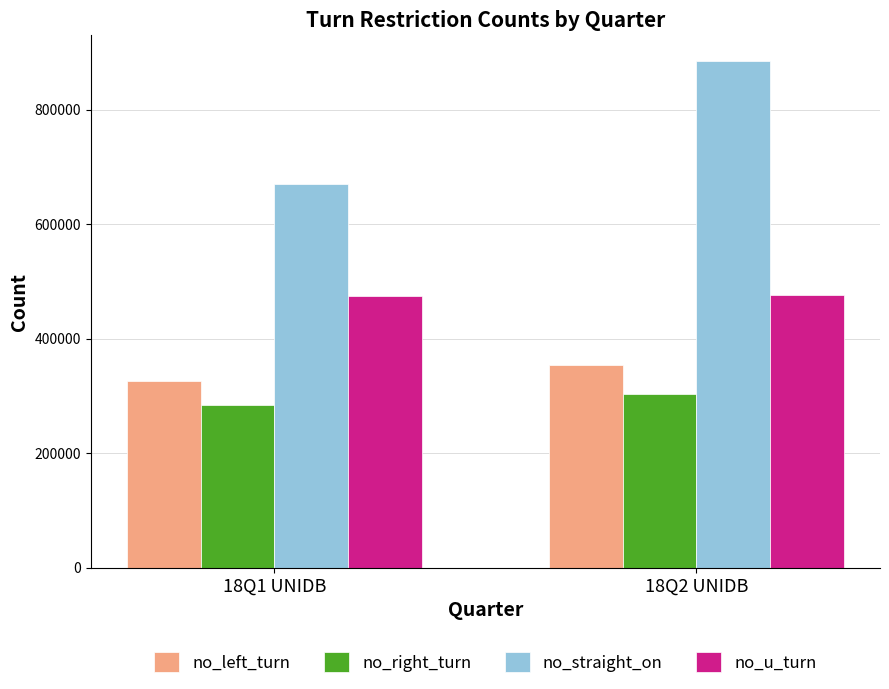

What are all the series names shown in the legend?

no_left_turn, no_right_turn, no_straight_on, no_u_turn